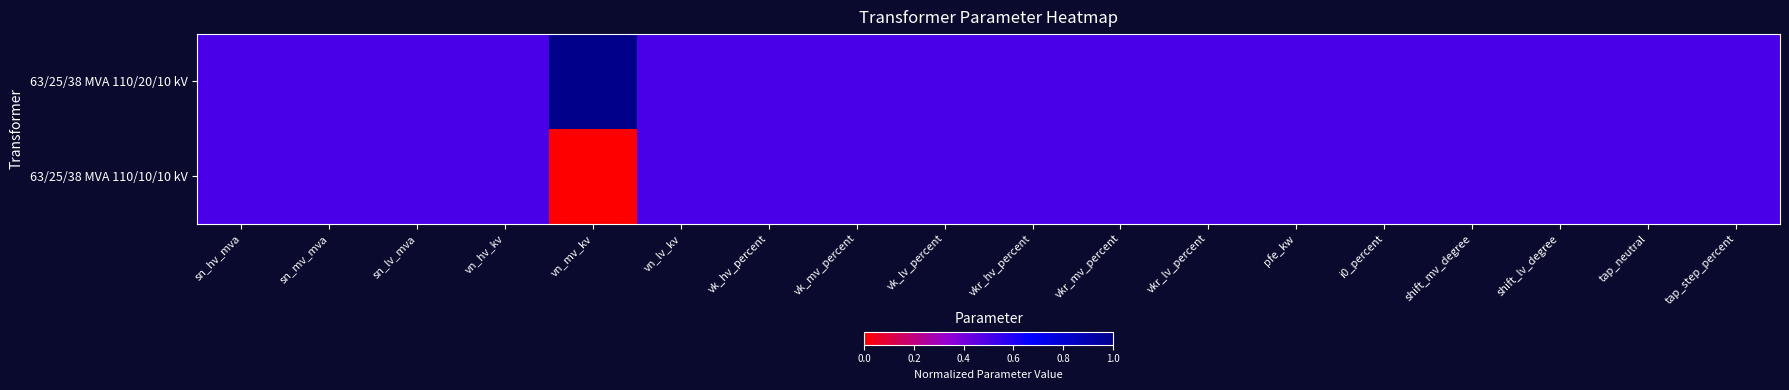

Rank the series at vk_hv_percent from lowest to highest value.

63/25/38 MVA 110/20/10 kV, 63/25/38 MVA 110/10/10 kV